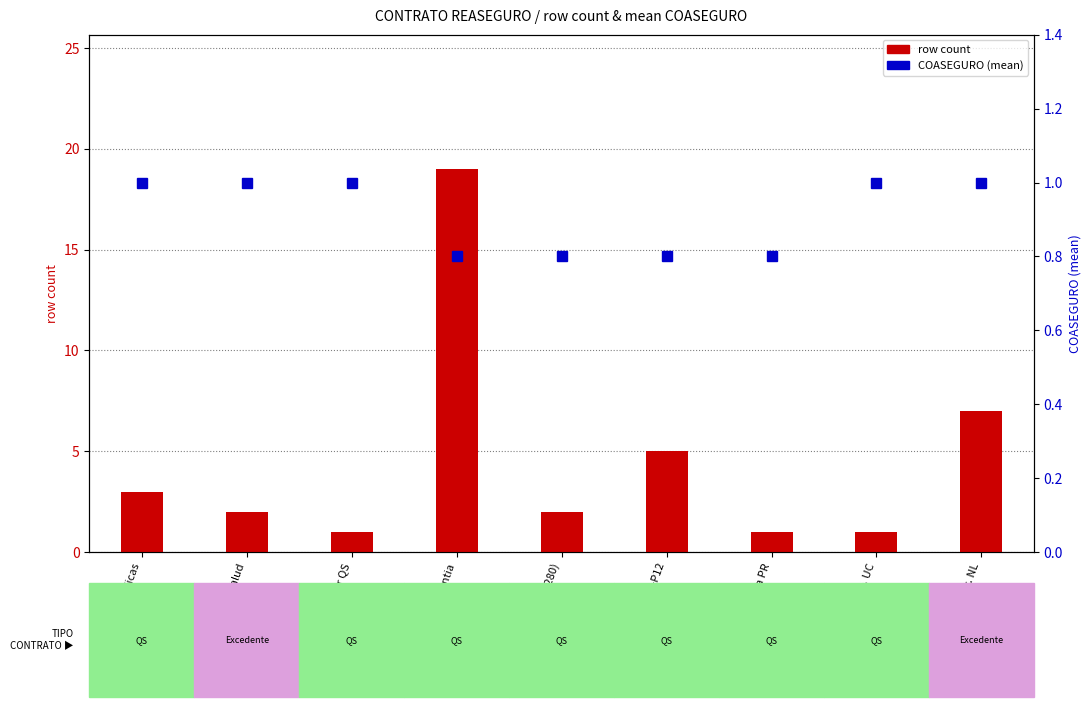

Between Compl. UC and Ces. (POL 280), which is larger?

Ces. (POL 280)